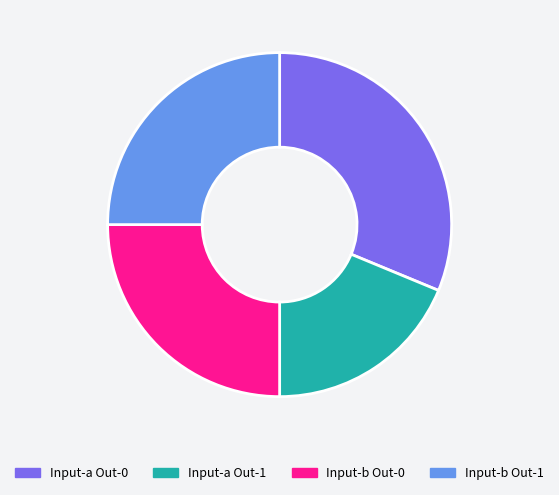

True or false: Input-b Out-0 accounts for 25% of the total.

True